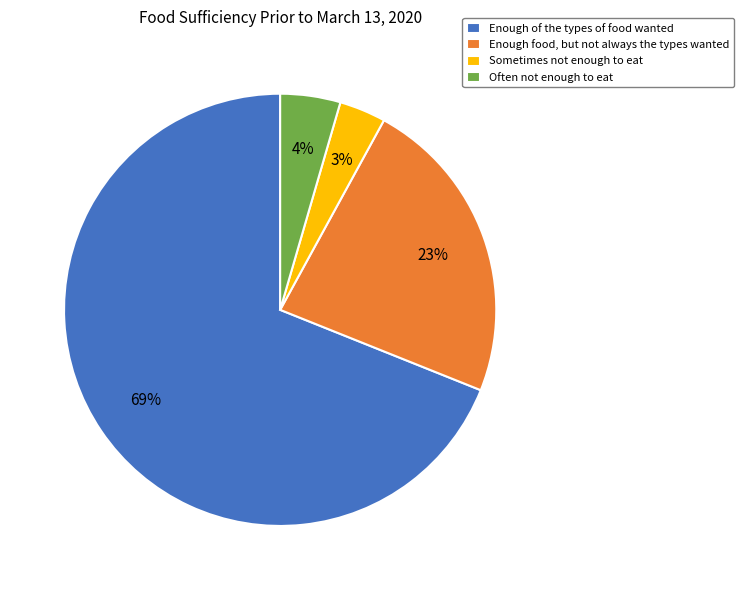

How many segments does this pie chart have?

4